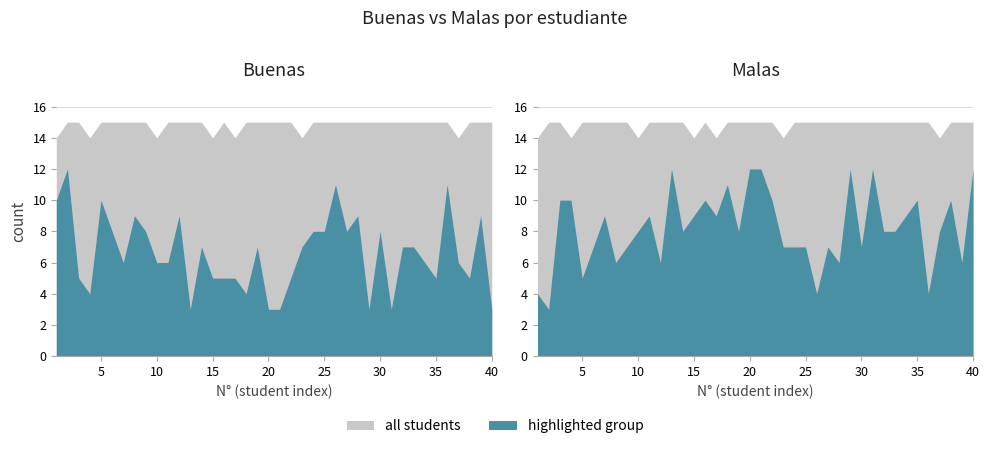

Where does the Buenas series first go above 7?

1